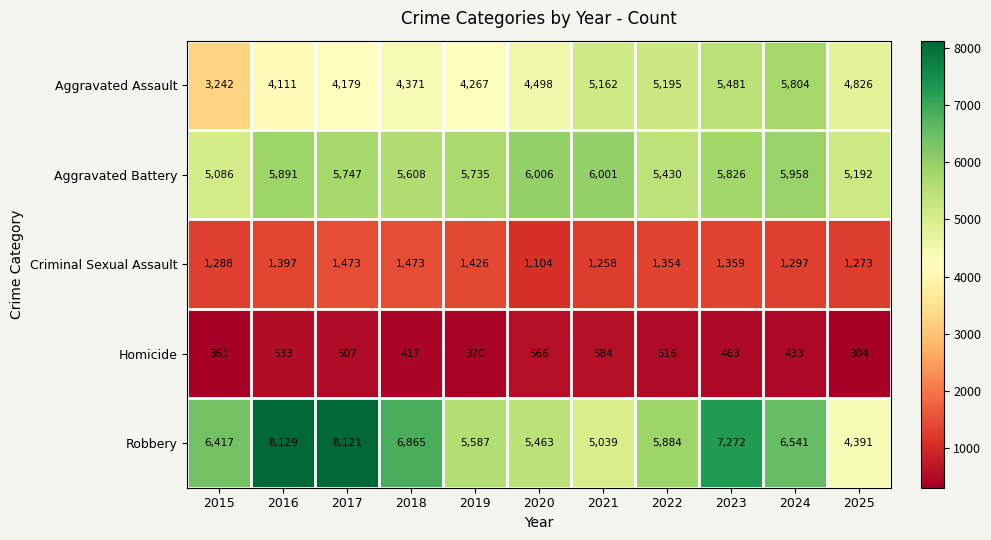

What is the difference between the highest and lowest values at 2025?

4888